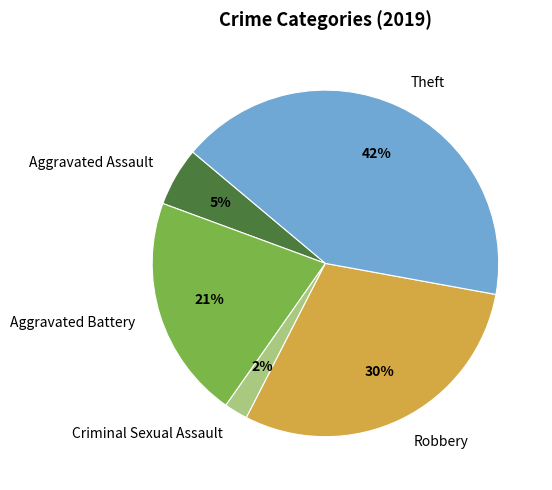

How many segments does this pie chart have?

5